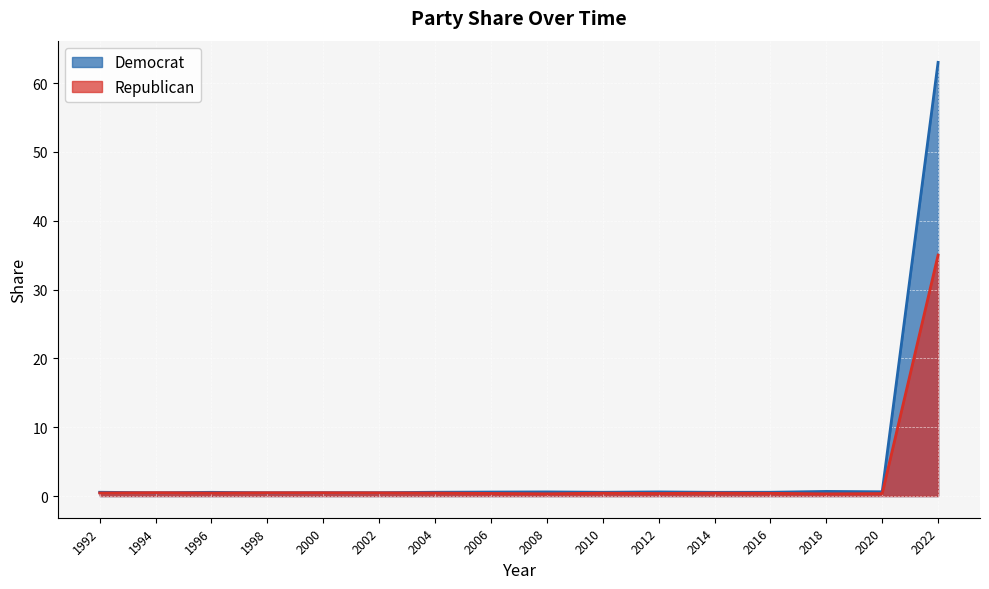

What is the approximate value of Republican at 2010?

0.4